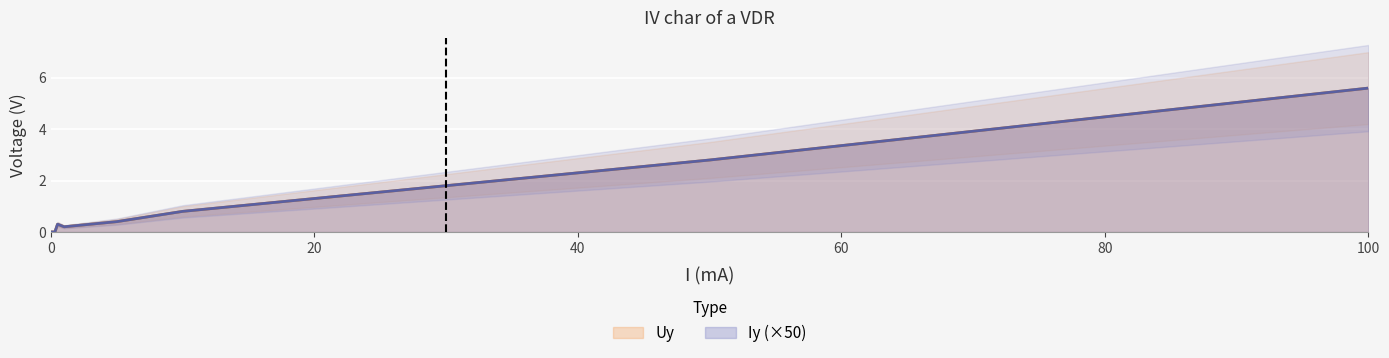

The value of Iy at 100 is 2.8. True or false?

False